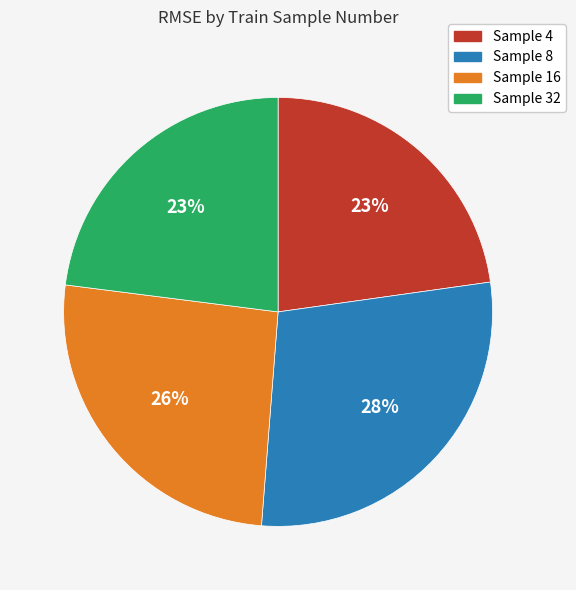

What percentage is the Sample 32 slice, to the nearest percent?

23%